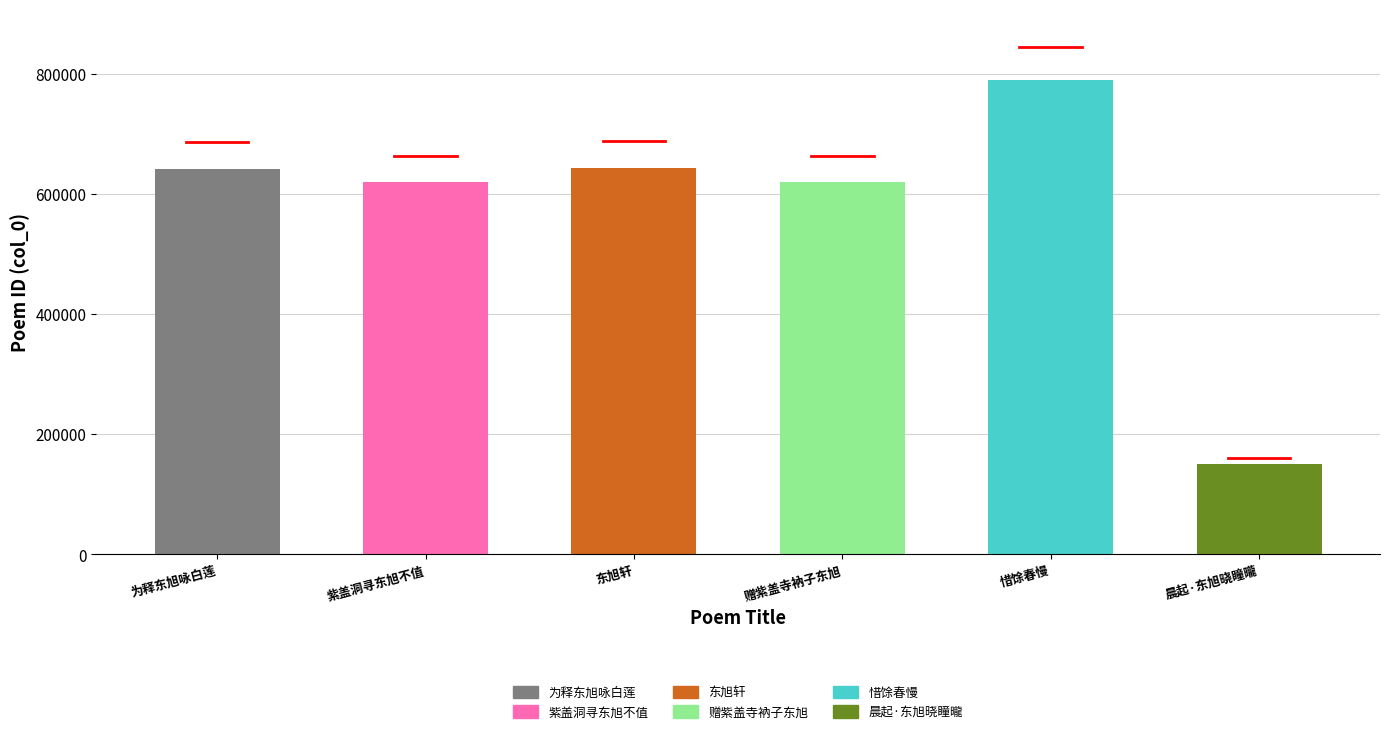

Does the chart contain stacked bars?

No